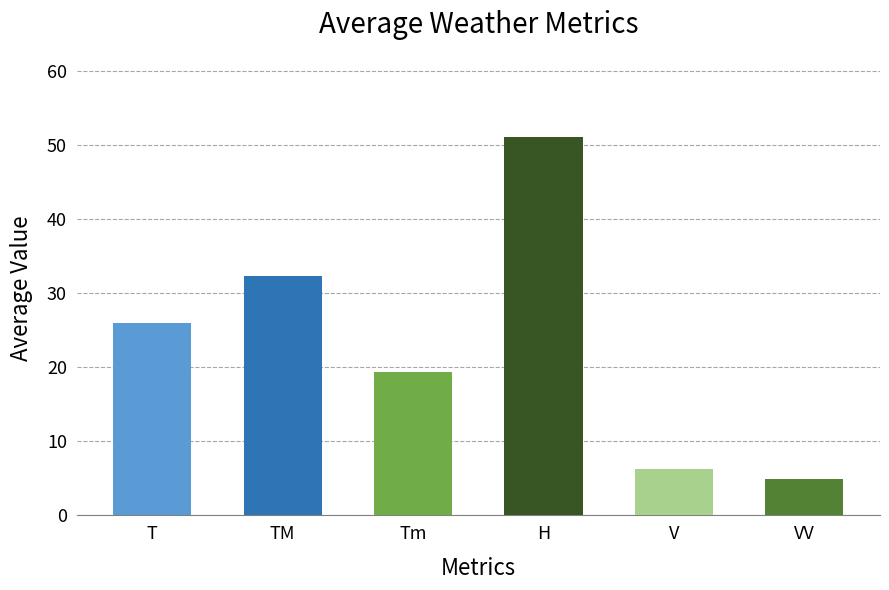

What is the smallest value displayed?

4.9